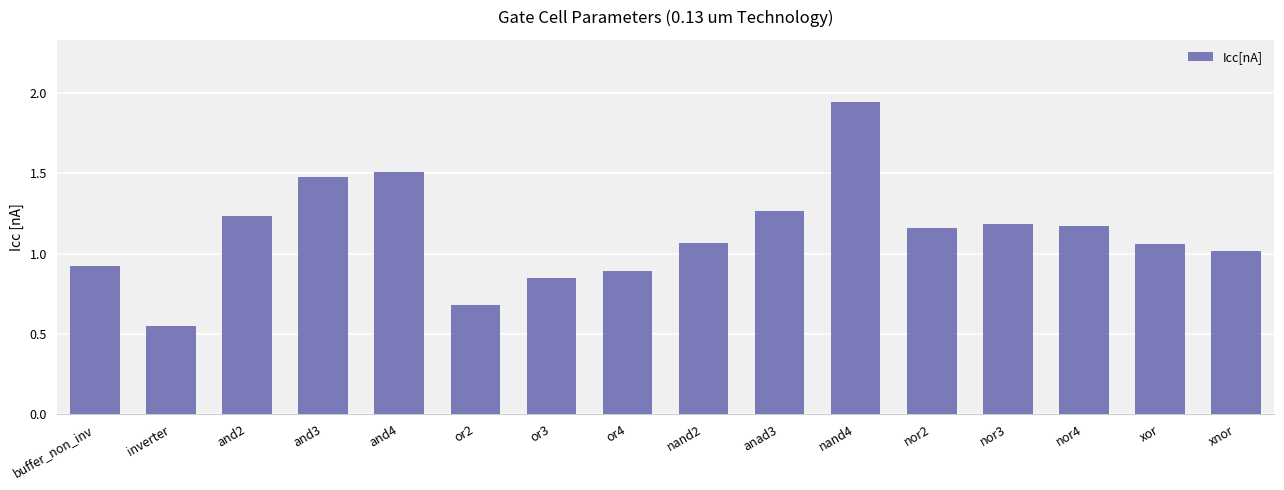

True or false: the data shows 0.4 at or4.

False